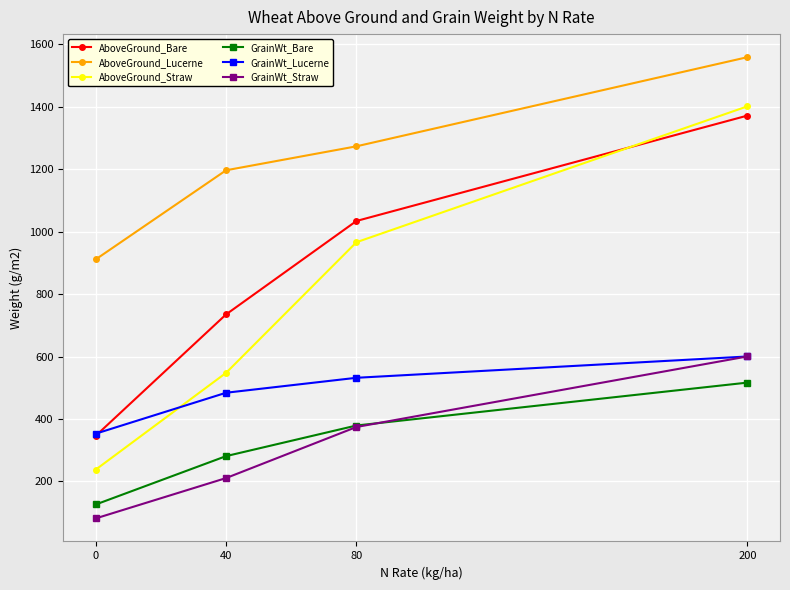

True or false: GrainWt_Lucerne and AboveGround_Lucerne intersect in this chart.

False